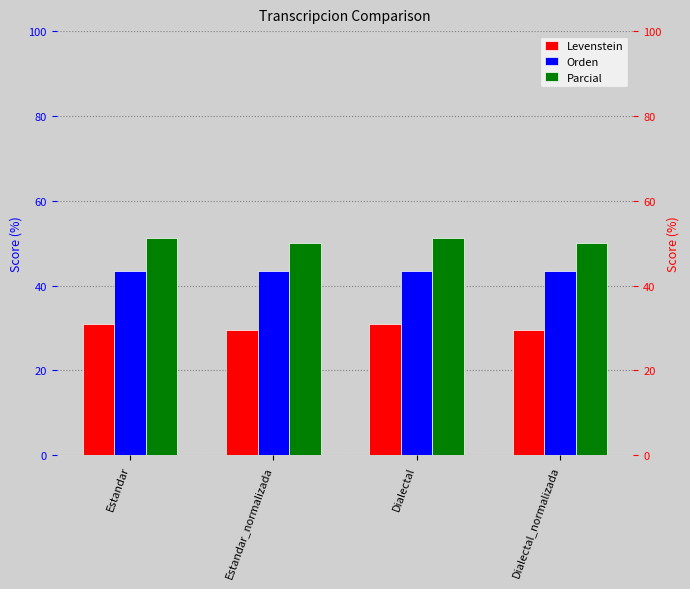

Are the bars horizontal?

No